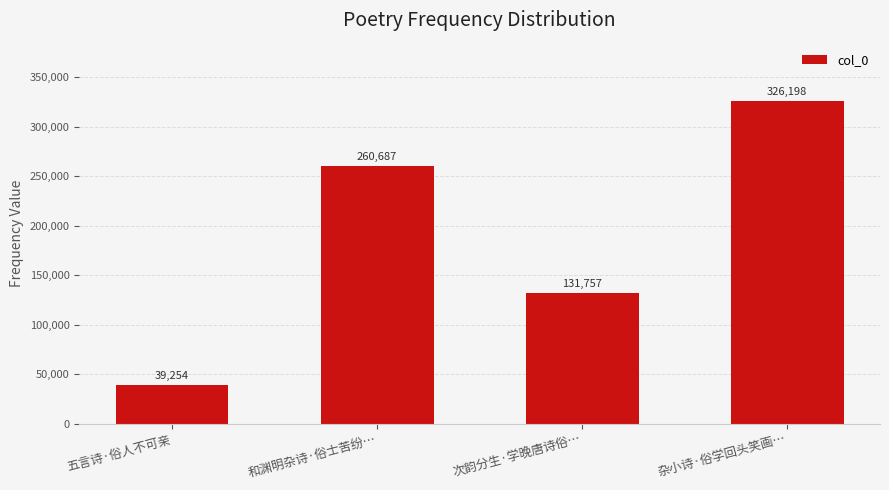

List the labels in order of value, smallest first.

五言诗·俗人不可亲, 次韵分生·学晚唐诗俗…, 和渊明杂诗·俗士苦纷…, 杂小诗·俗学回头笑画…